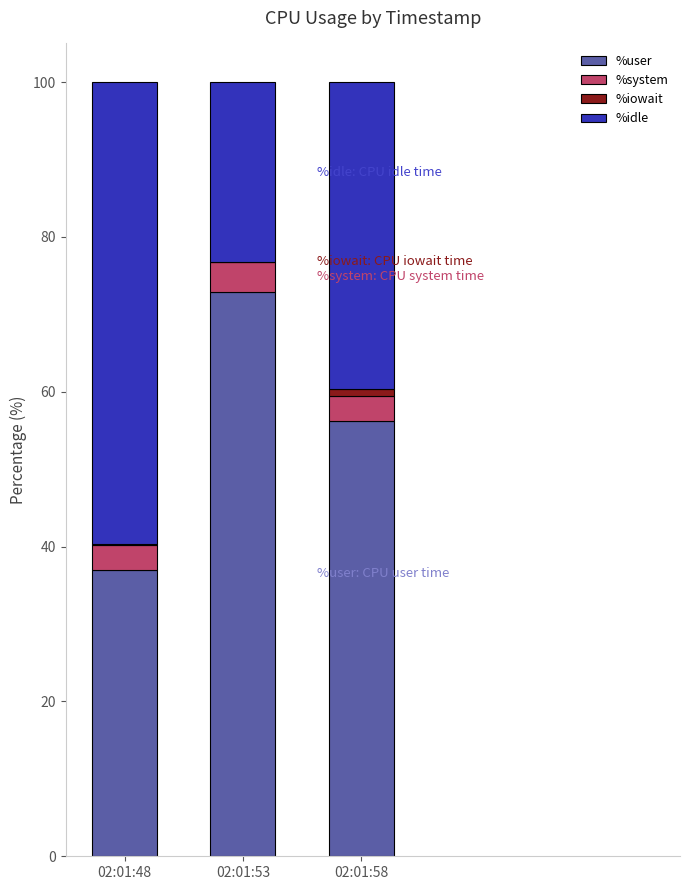

What is the total value across all series at 02:01:53?

100.0